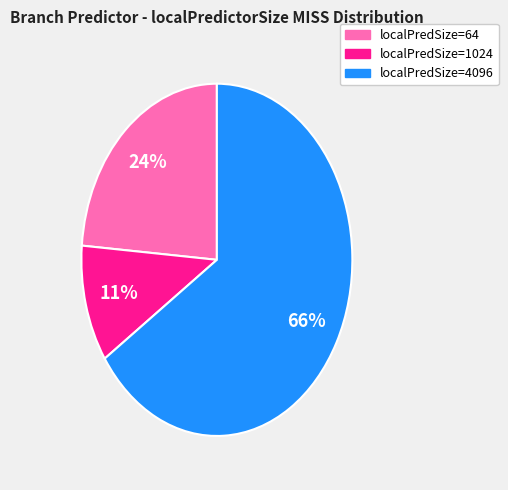

Does any single category account for the majority?

Yes